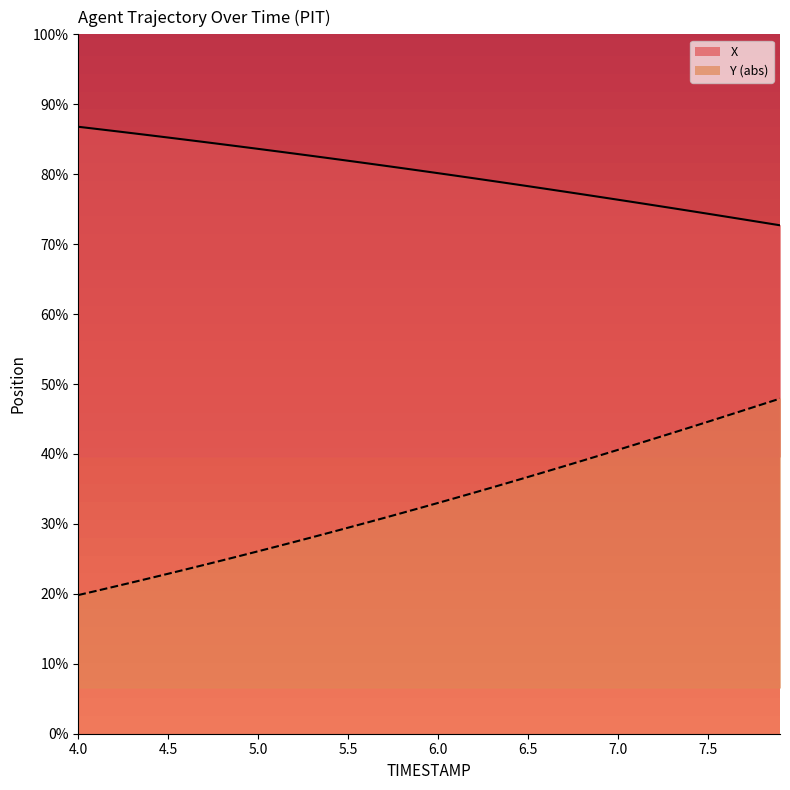

What is the difference between the highest and lowest values at 6.7?

59.4